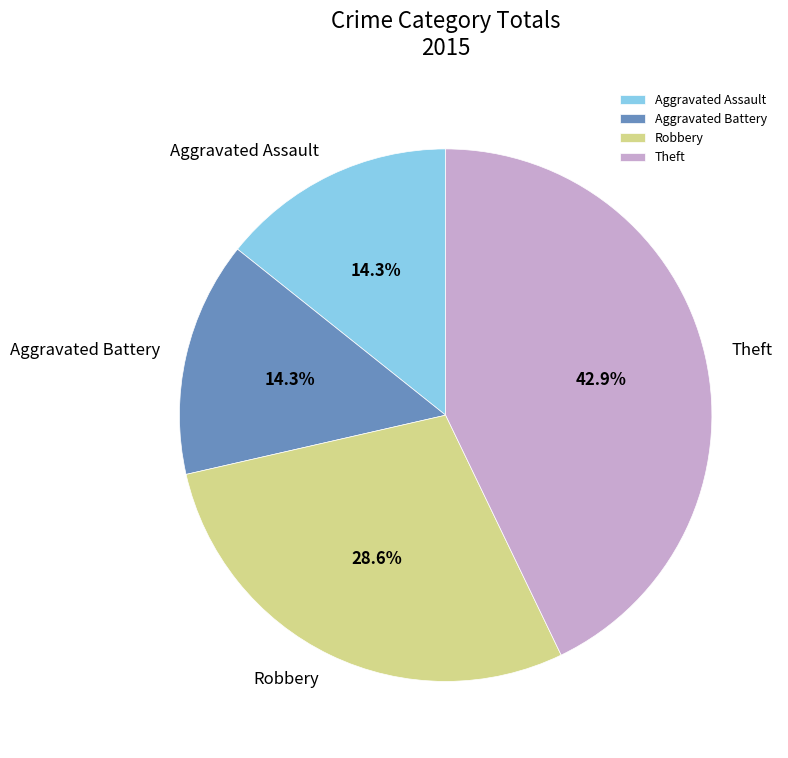

How many segments does this pie chart have?

4